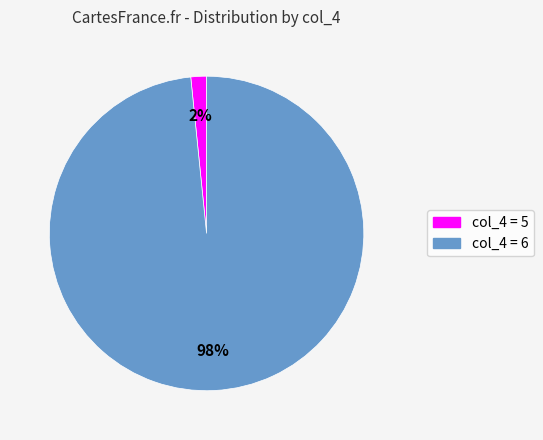

Is there a majority slice in this chart?

Yes